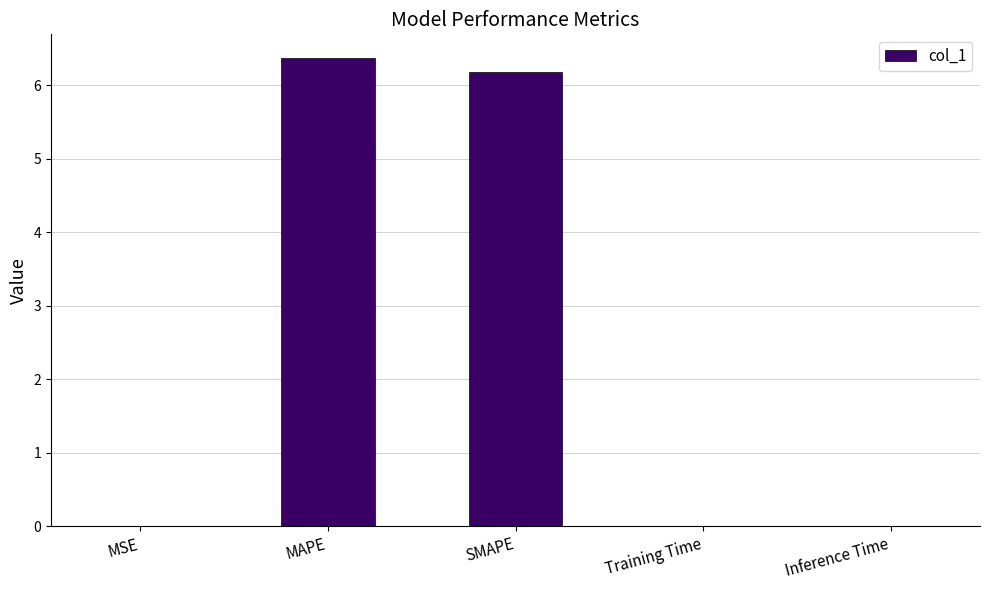

What is the greatest value displayed?

6.4